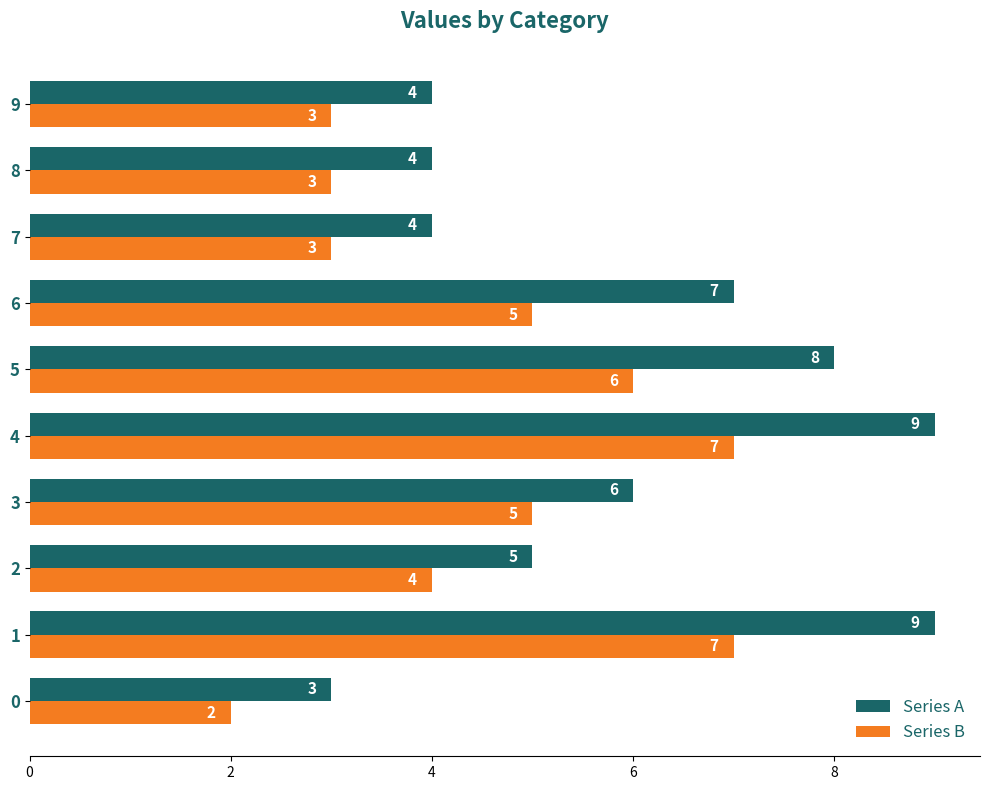

What is the sum of the Series A values at 7 and 4?

13